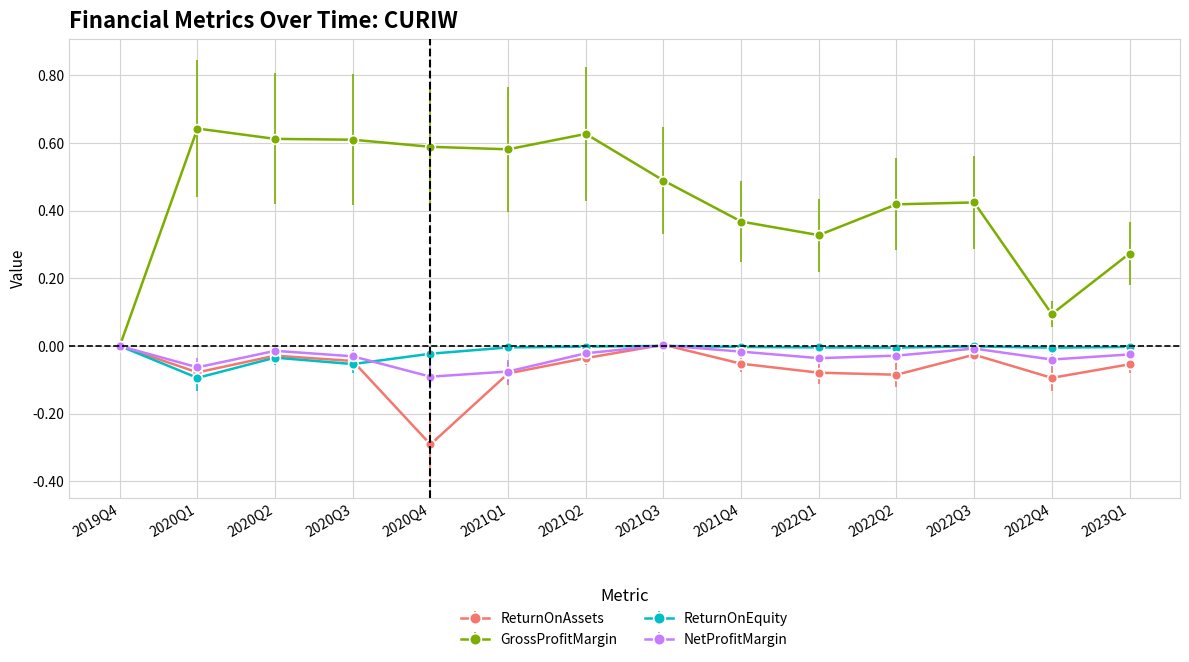

Count the number of categories in the chart.

14